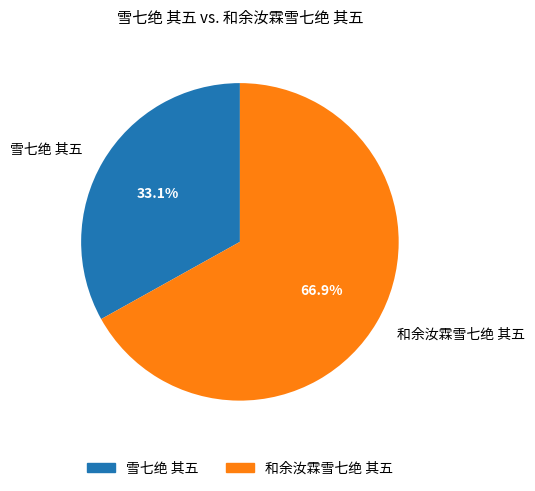

To the nearest percent, what is the average slice percentage?

50%